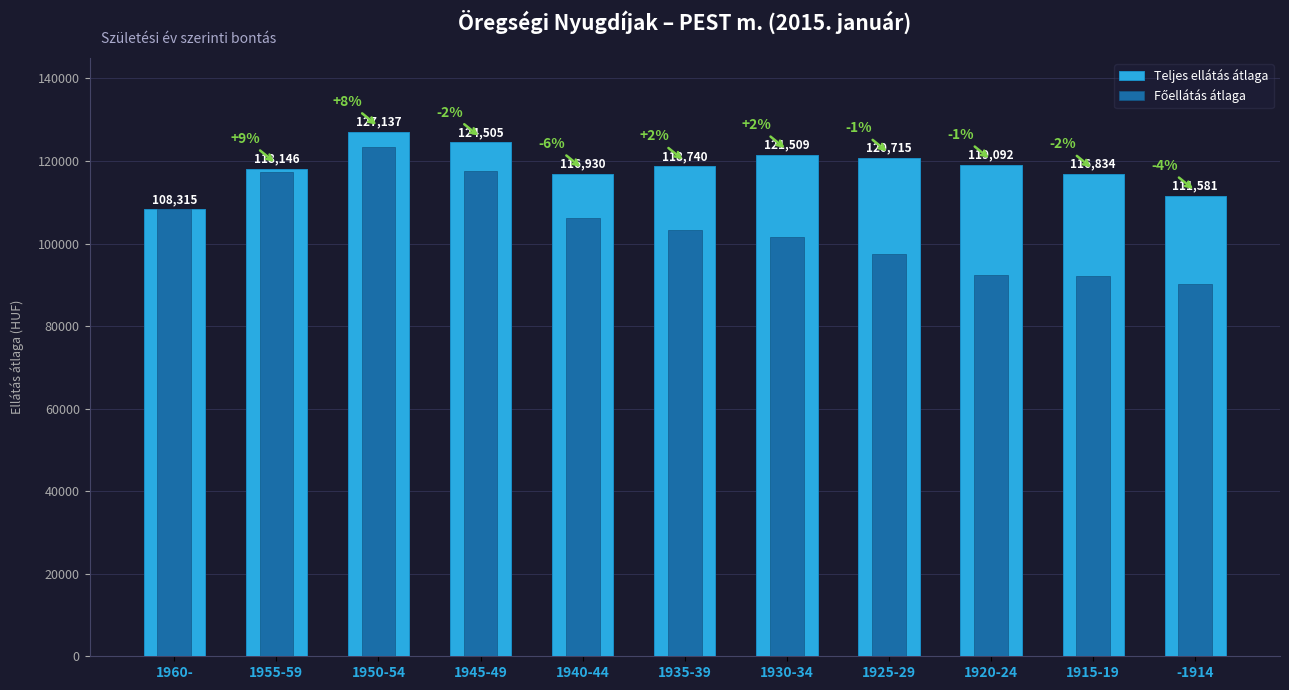

What is the difference between the Teljes ellátás átlaga values at 1950-54 and 1955-59?

8991